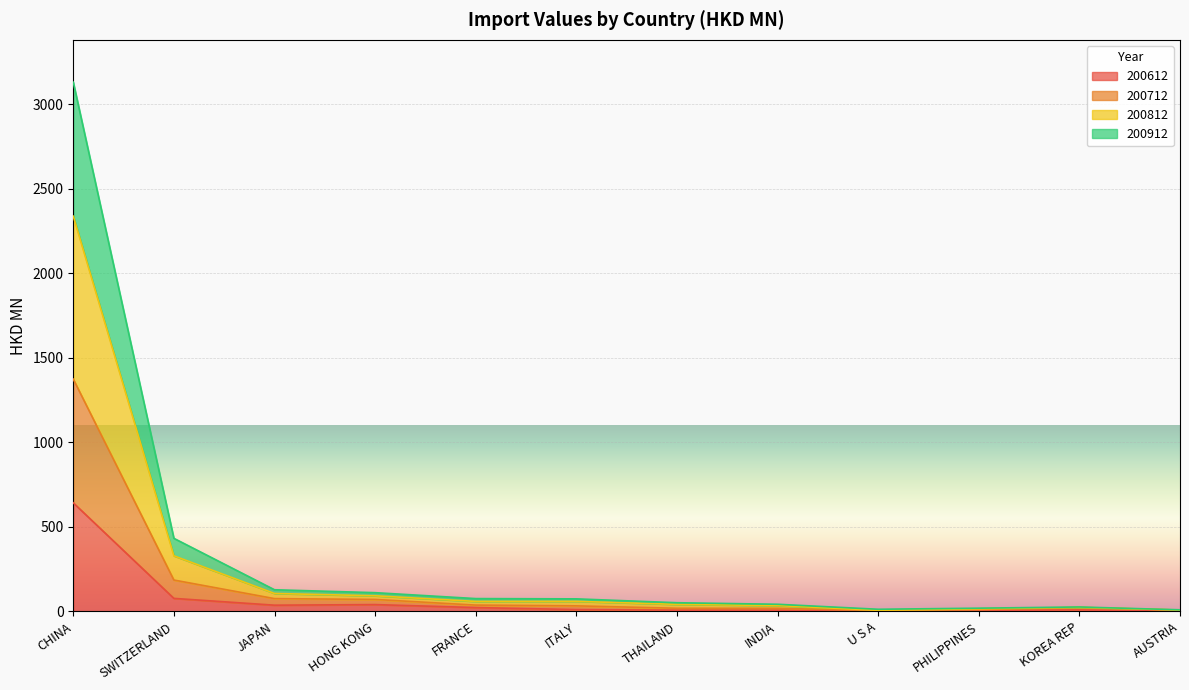

At which category is the sum across all series the highest?

CHINA